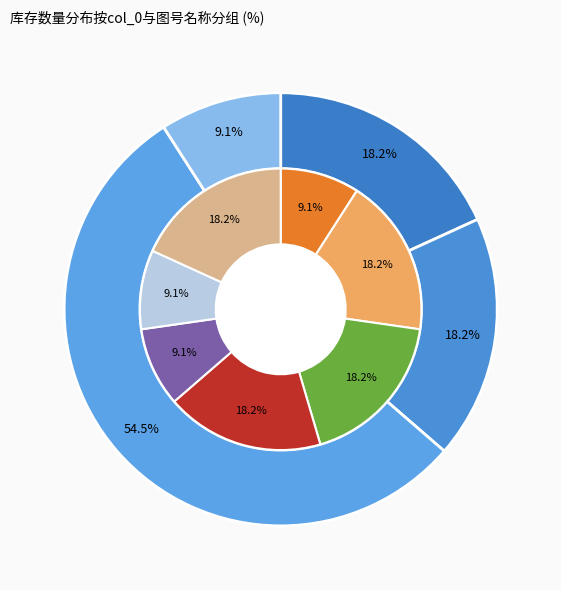

What percentage is NOT represented by 13?

81.8%